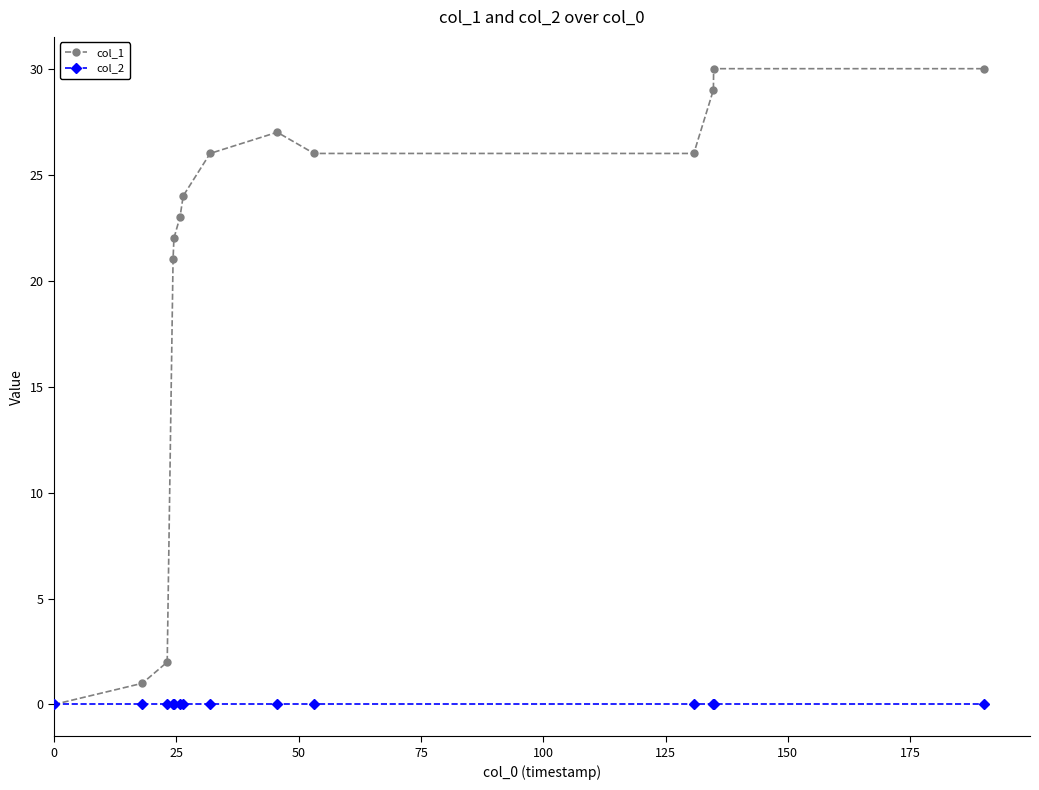

How many distinct data groups are displayed?

2